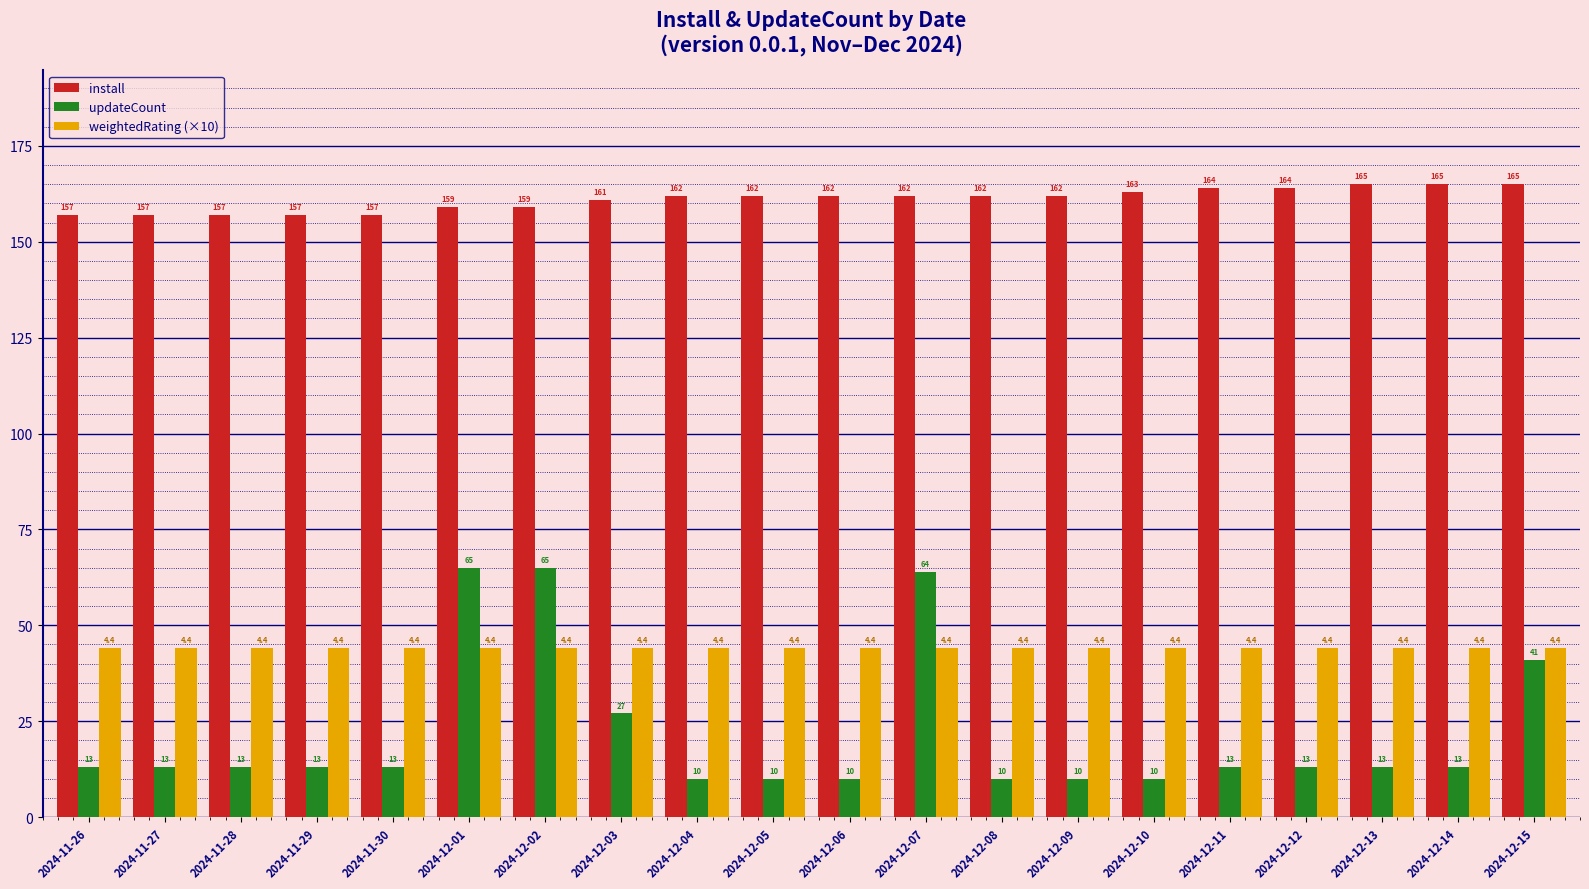

How many groups of bars are there?

20